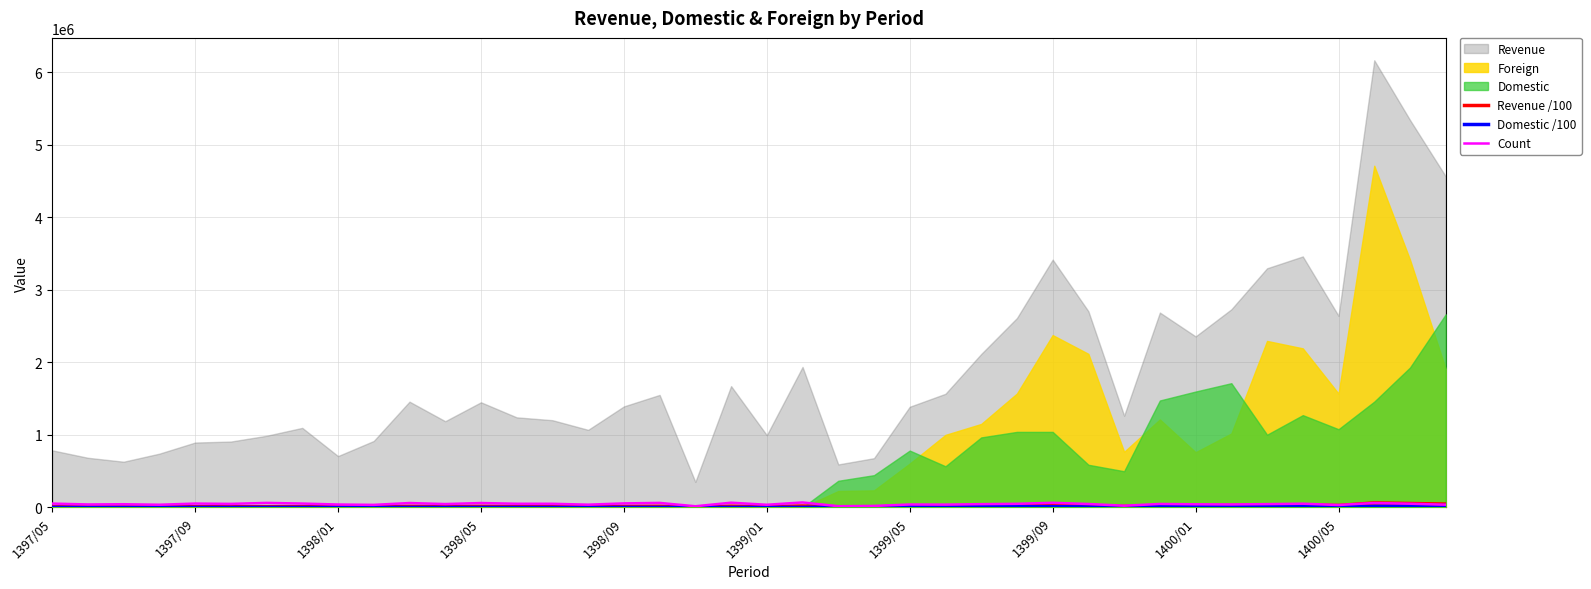

At which category does Count reach its first local valley?

1397/09